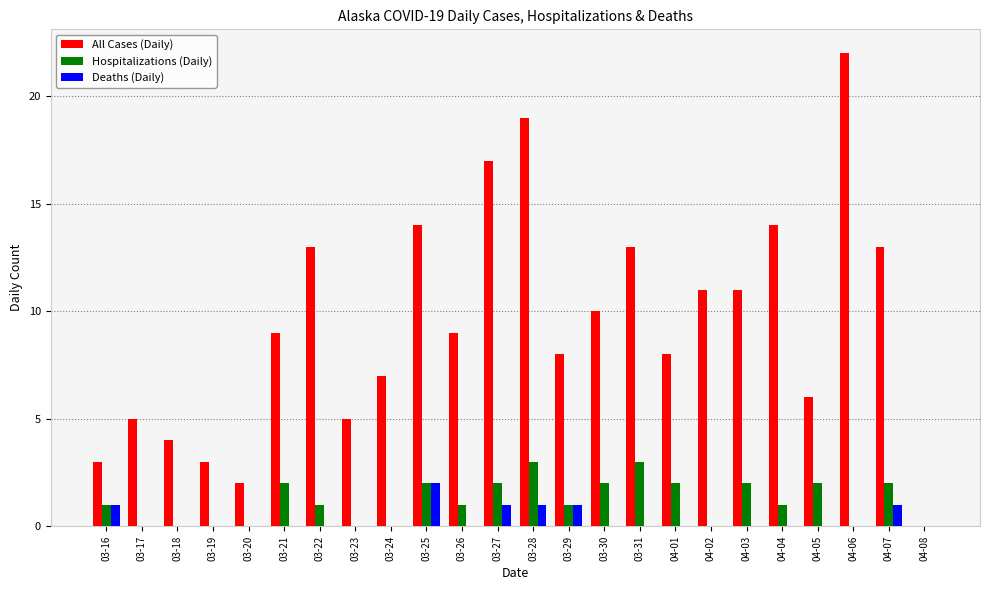

What is the spread (max minus min) of values at 03-30?

10